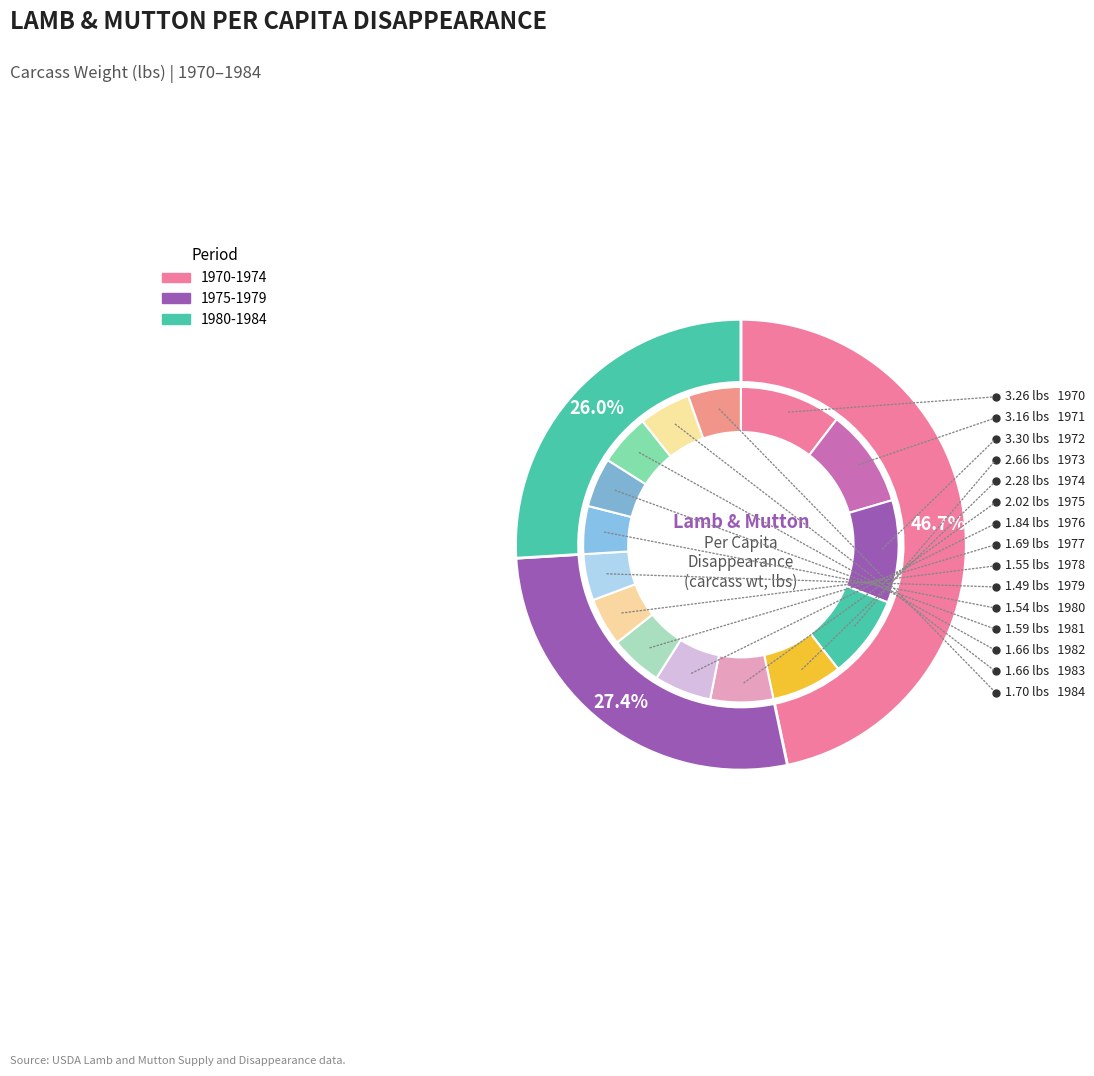

What percentage is the 1981 slice, to the nearest percent?

5%